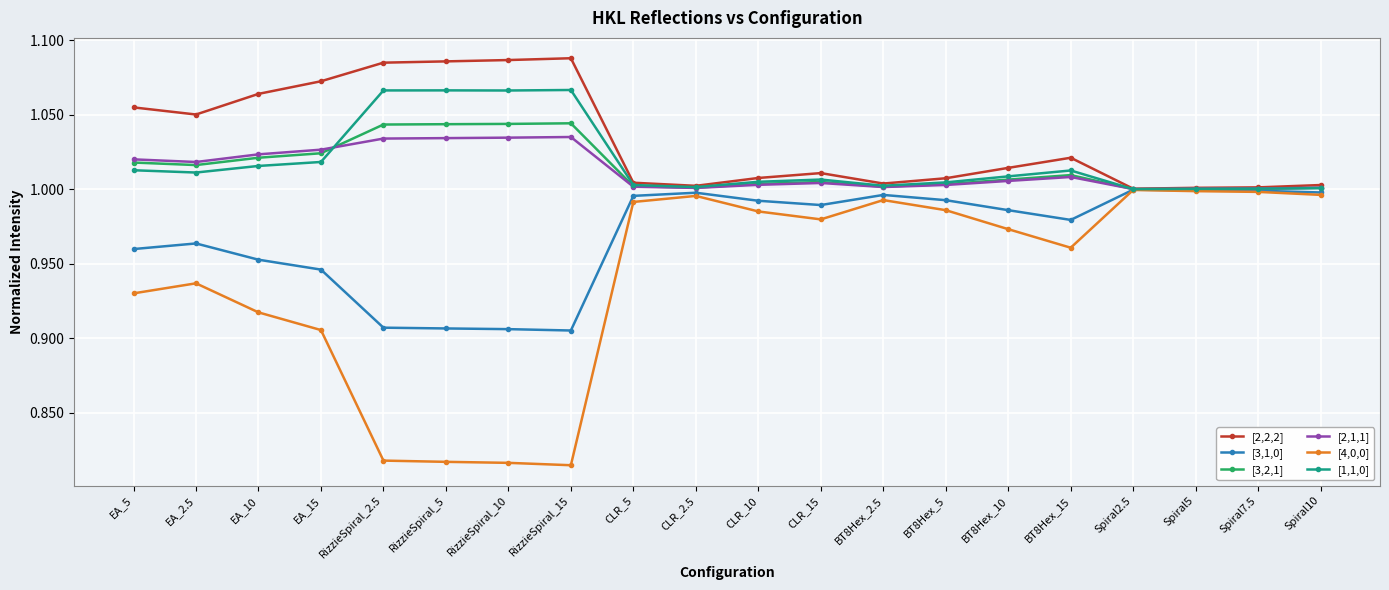

Where do [2,1,1] and [1,1,0] first cross each other?

EA_15 and RizzieSpiral_2.5